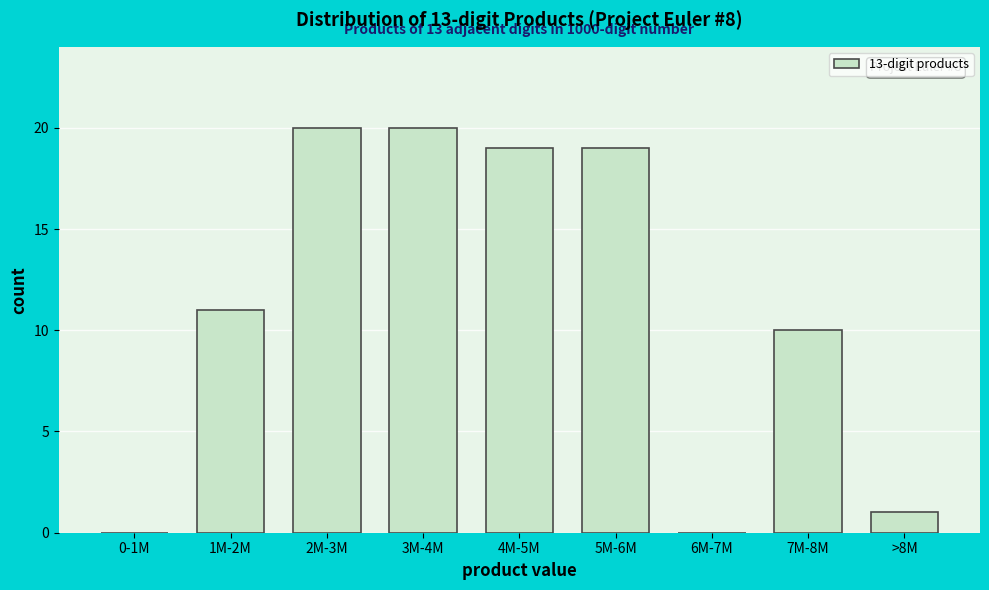

Reading left to right, extract all data points from this chart.

0-1M=0	1M-2M=11	2M-3M=20	3M-4M=20	4M-5M=19	5M-6M=19	6M-7M=0	7M-8M=10	>8M=1